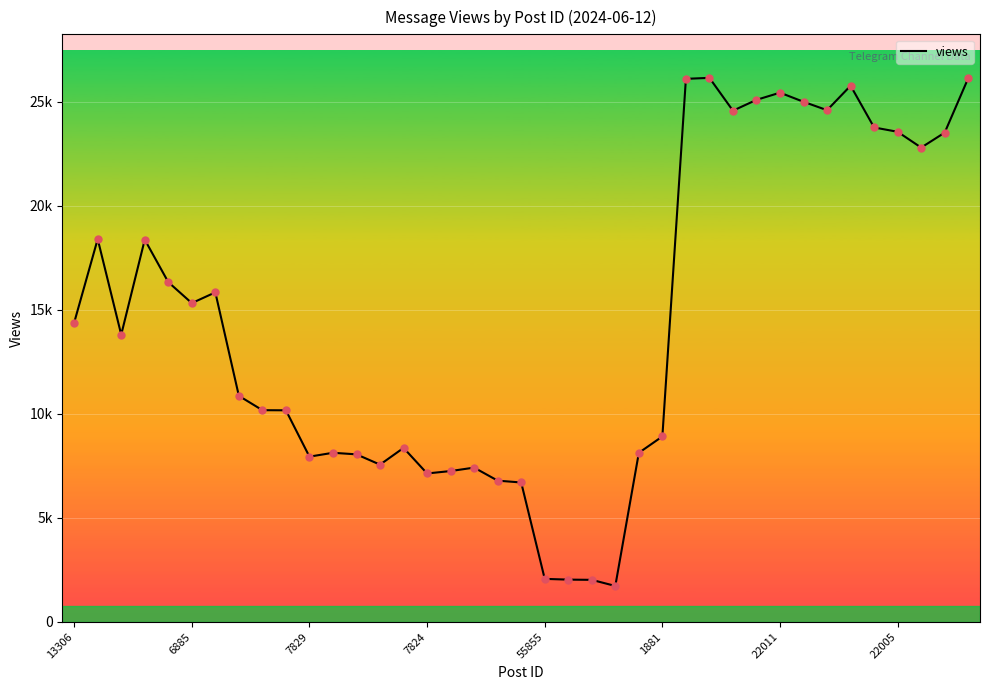

Is this an area chart (filled region under the line)?

No